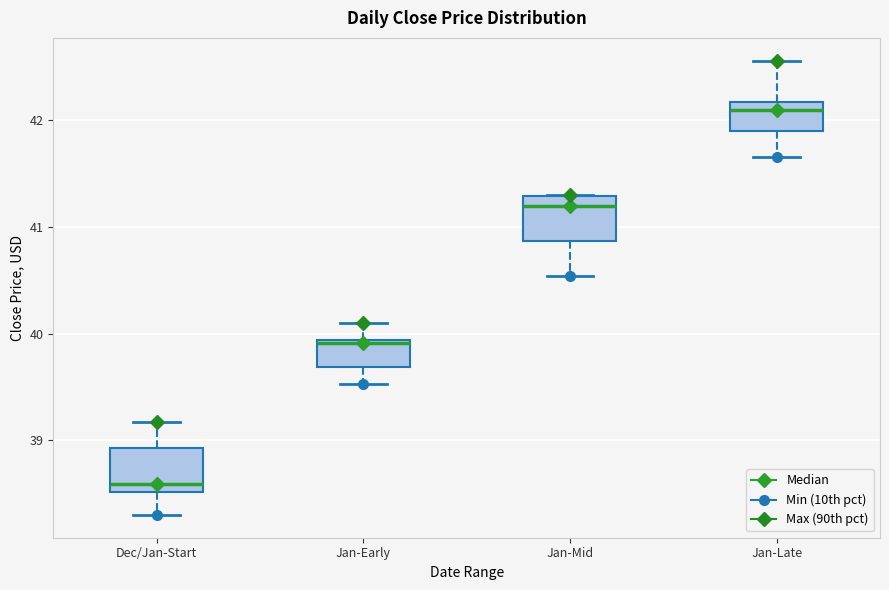

Reading left to right, read every box against the y-axis: the position of its median line, the range the box covers, and the ends of its whiskers. The values are not printed on the chart, so give them approximately, as read against the axis.

Dec/Jan-Start: median 38.6, box 38.5 to 38.9, whiskers 38.3 to 39.2
Jan-Early: median 39.9 (just below the box's upper edge), box 39.7 to 39.9, whiskers 39.5 to 40.1
Jan-Mid: median 41.2, box 40.9 to 41.3, whiskers 40.5 to 41.3
Jan-Late: median 42.1, box 41.9 to 42.2, whiskers 41.7 to 42.6